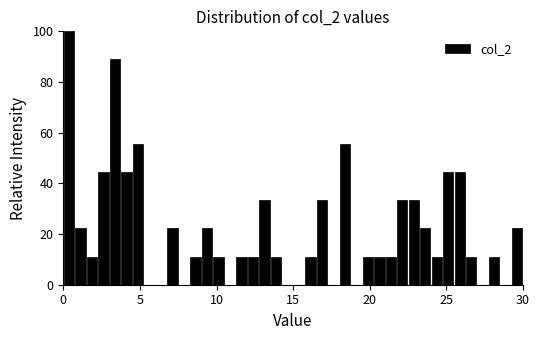

Read against the x-axis, roughly where is the centre of the tallest bar?

0.5